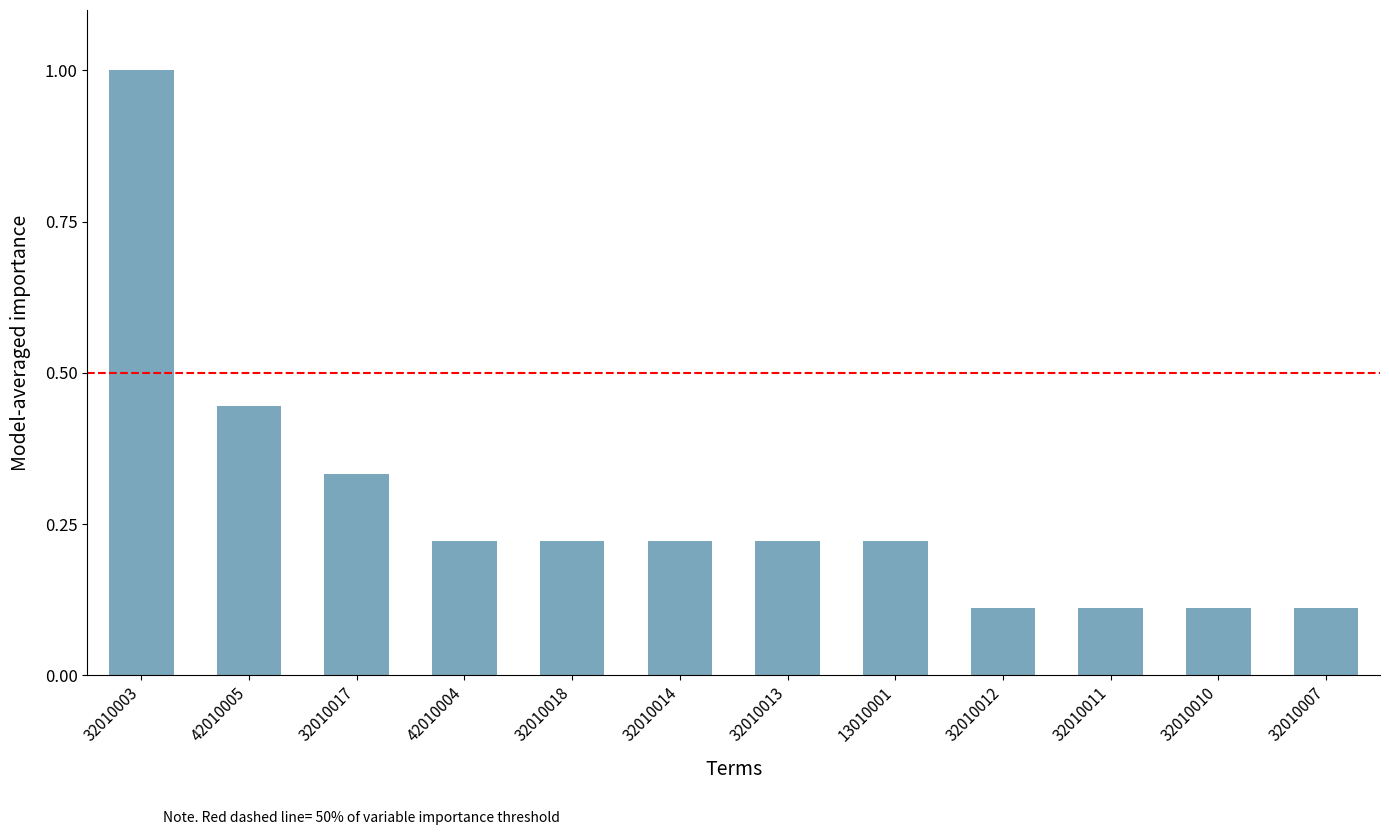

Does the chart contain any negative values?

No